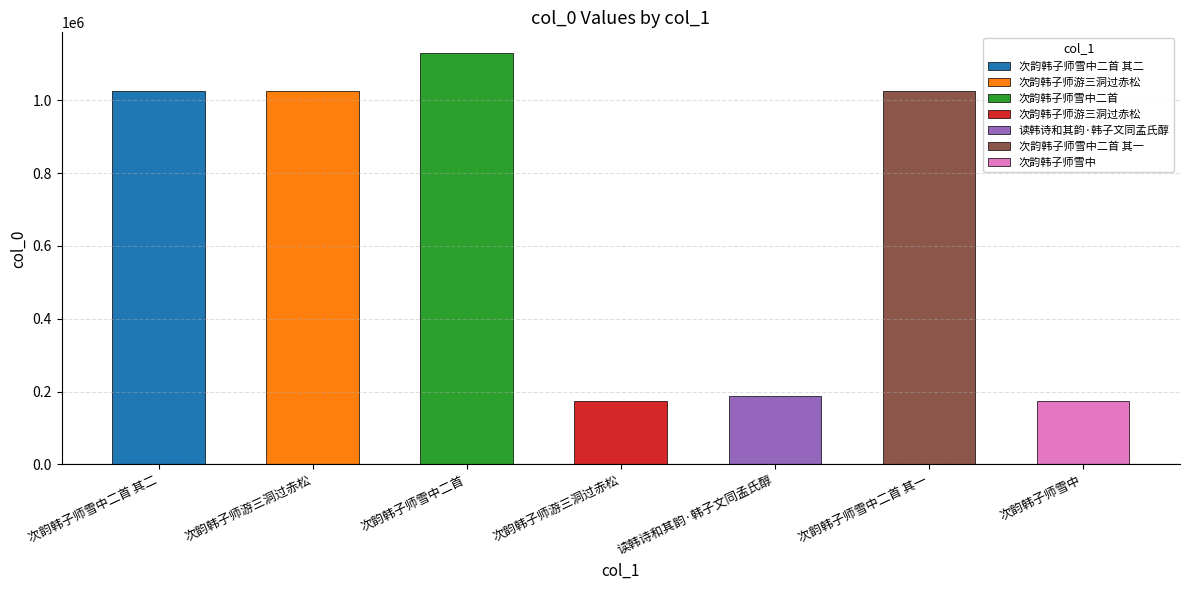

How many bars are there in total?

7